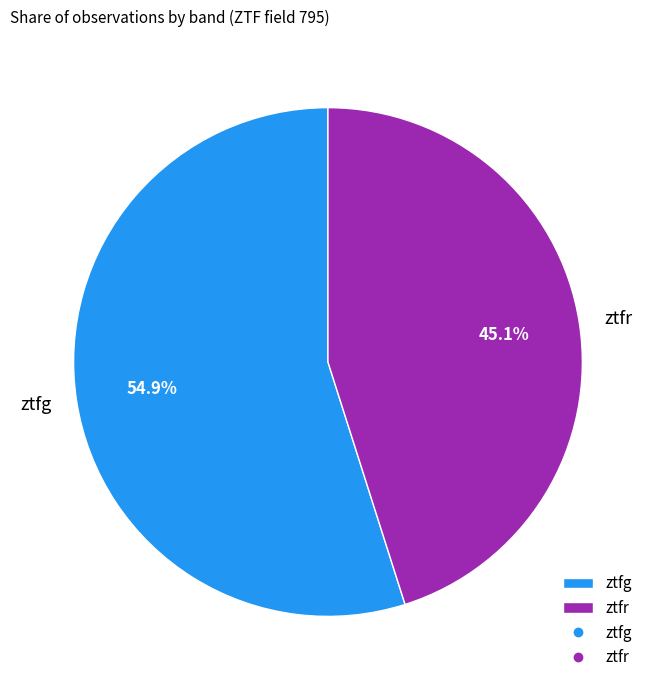

What percentage is NOT represented by ztfr?

54.9%